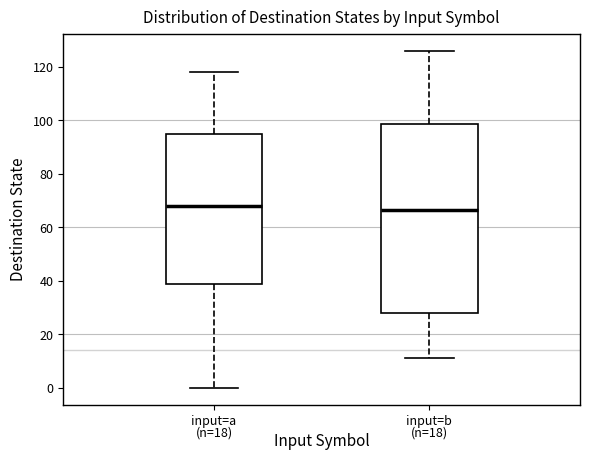

Where is the lower edge of the box for input=a on the y-axis? The values are not printed on the chart, so give them approximately, as read against the axis.

38